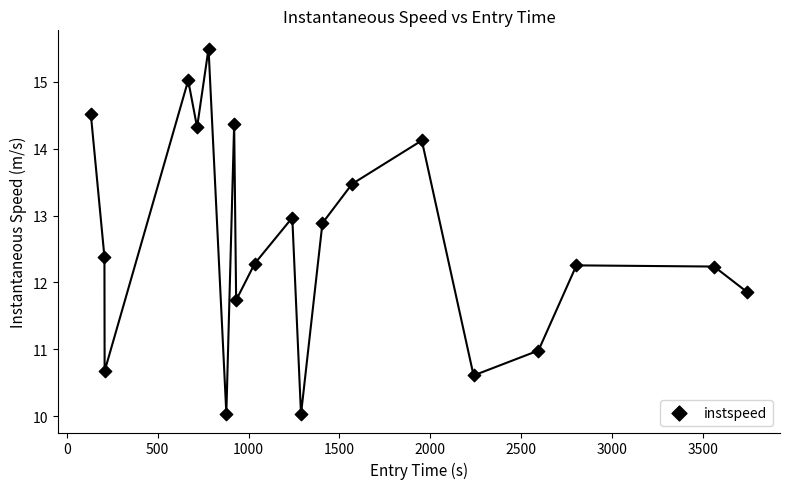

What is the range of X values (max minus min)?

3613.0